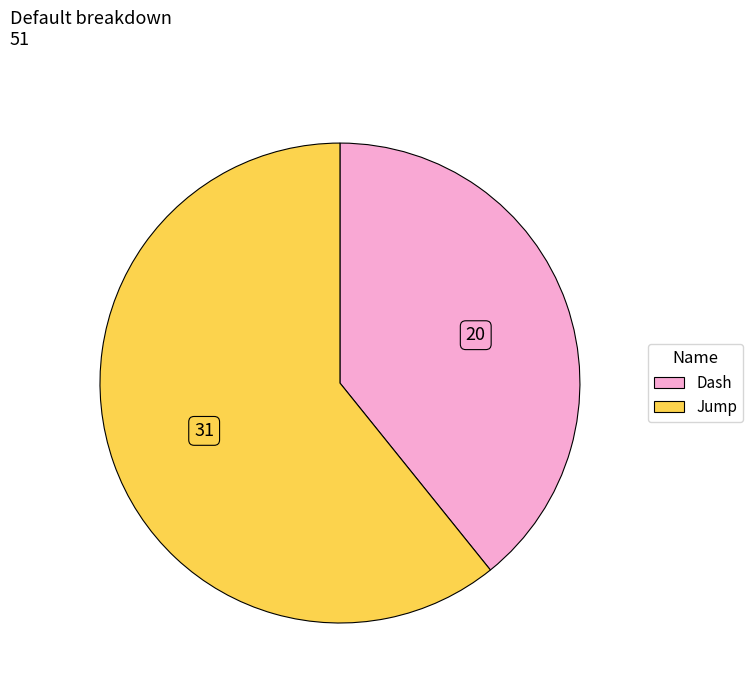

What is the smallest slice in the pie chart?

Dash